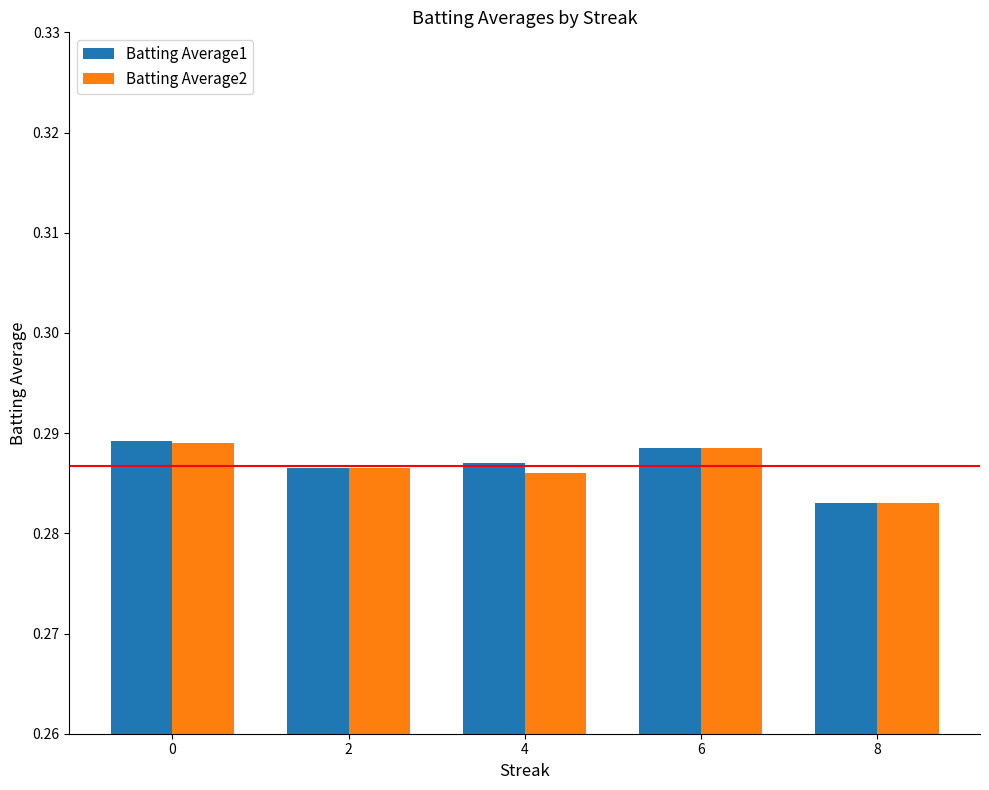

At how many categories does at least one series exceed 0?

5